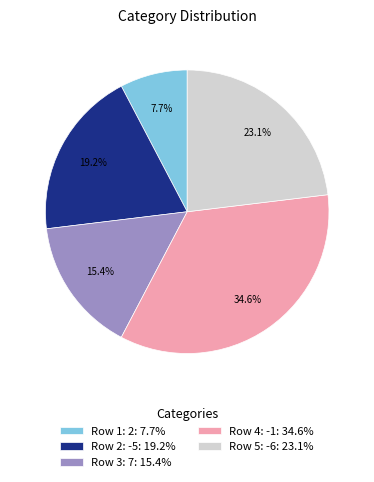

Rank the categories by value from lowest to highest.

Row 1: 2: 7.7%, Row 3: 7: 15.4%, Row 2: -5: 19.2%, Row 5: -6: 23.1%, Row 4: -1: 34.6%